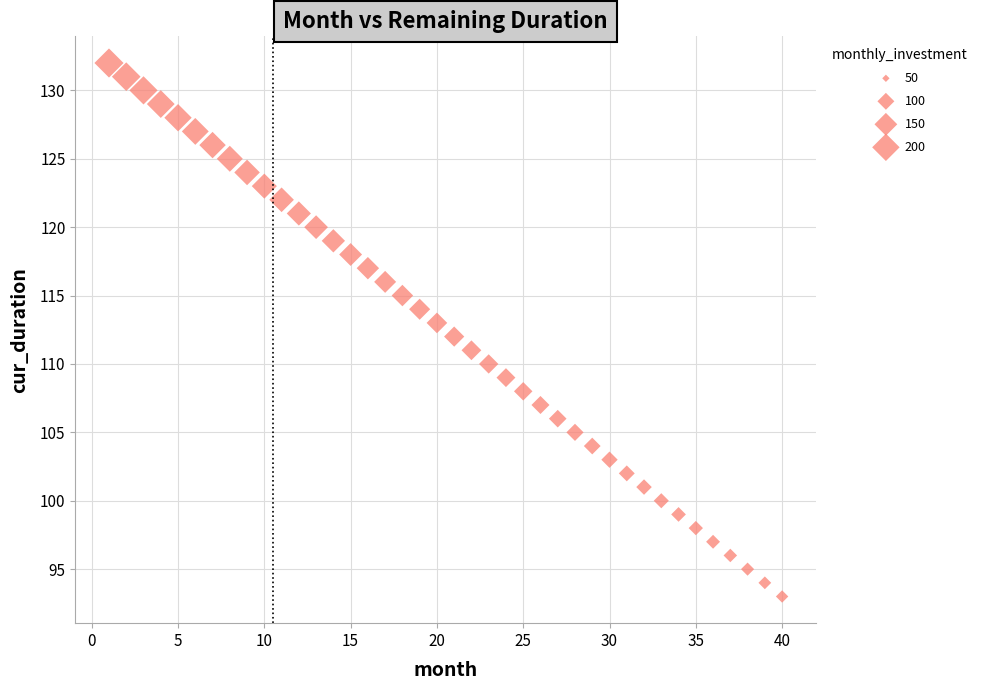

What is the range of X values (max minus min)?

39